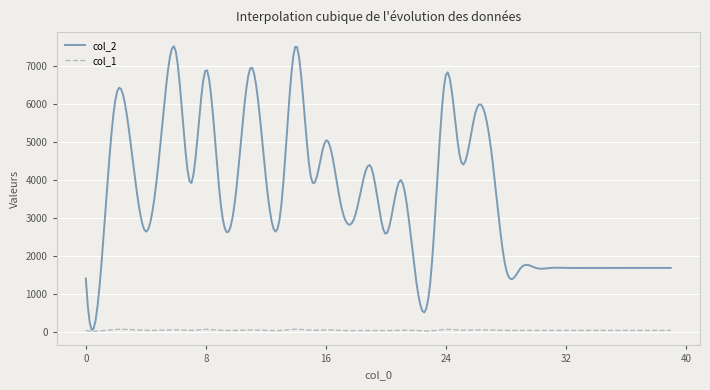

Which series has the widest spread of values?

col_2